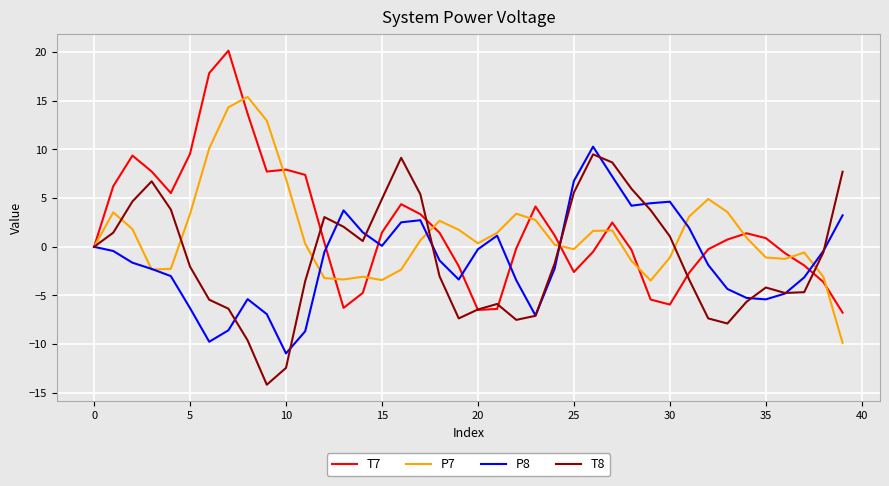

Which series has the largest range (max minus min)?

T7